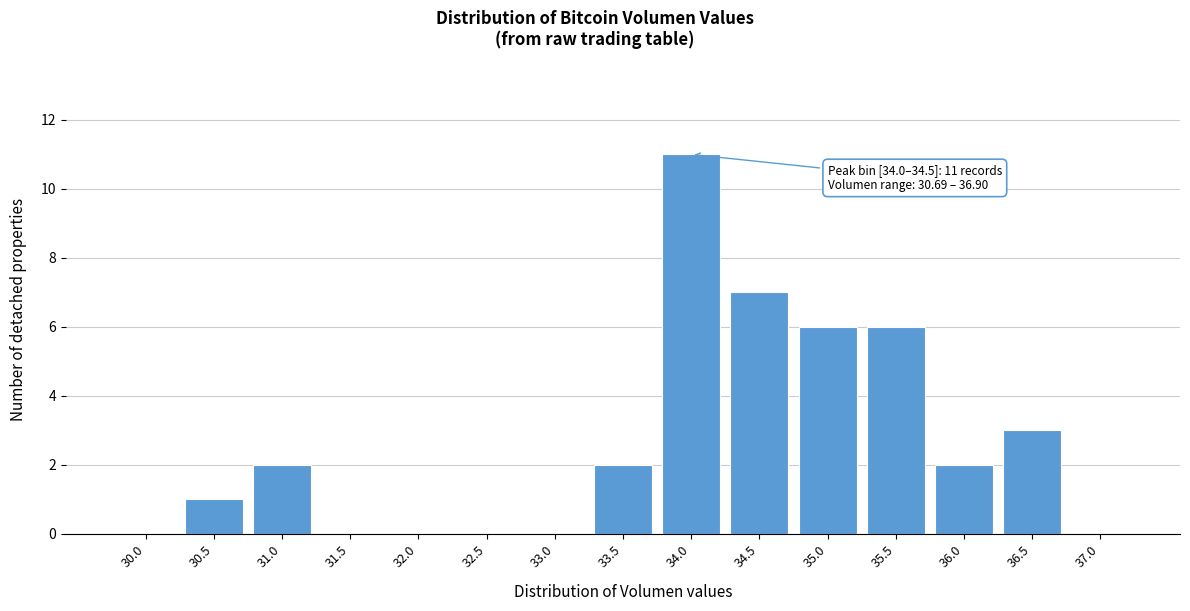

Reading right to left, list all the values displayed in this chart.

37.0=0	36.5=3	36.0=2	35.5=6	35.0=6	34.5=7	34.0=11	33.5=2	33.0=0	32.5=0	32.0=0	31.5=0	31.0=2	30.5=1	30.0=0